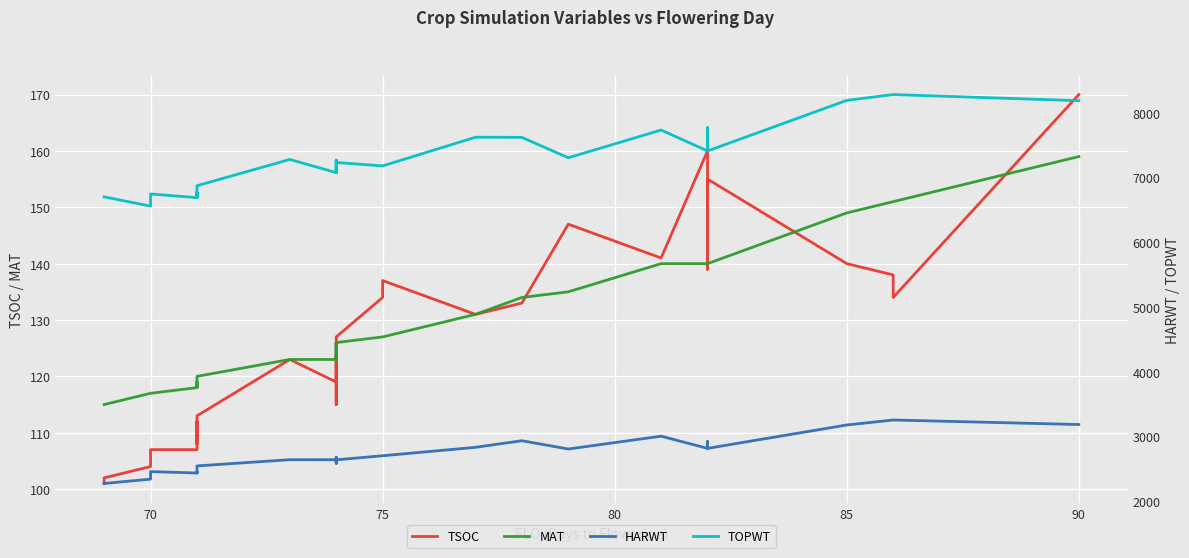

True or false: MAT and HARWT intersect in this chart.

False